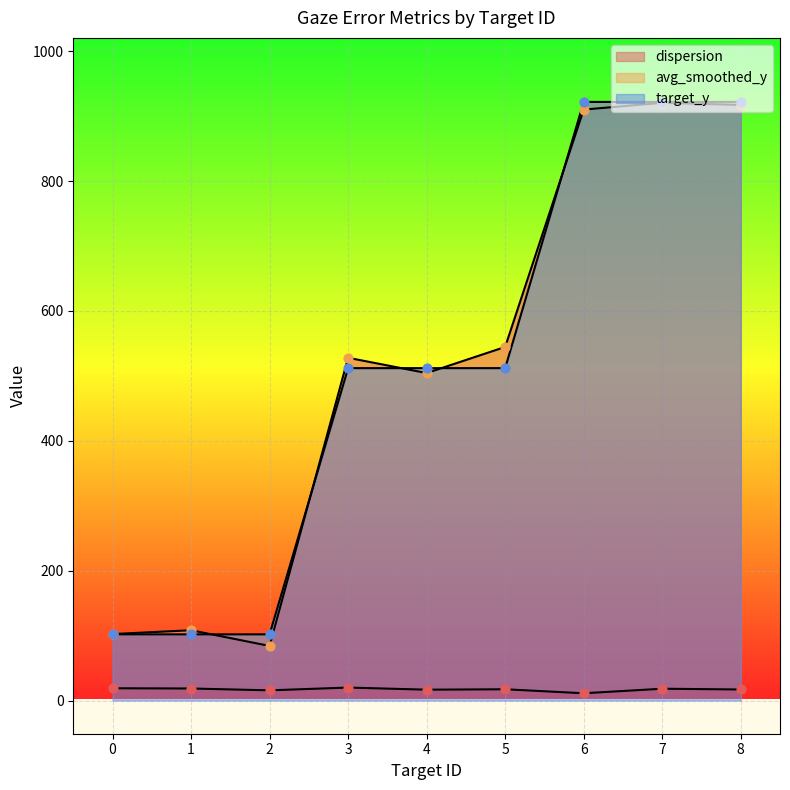

What are all the series names shown in the legend?

dispersion, avg_smoothed_y, target_y